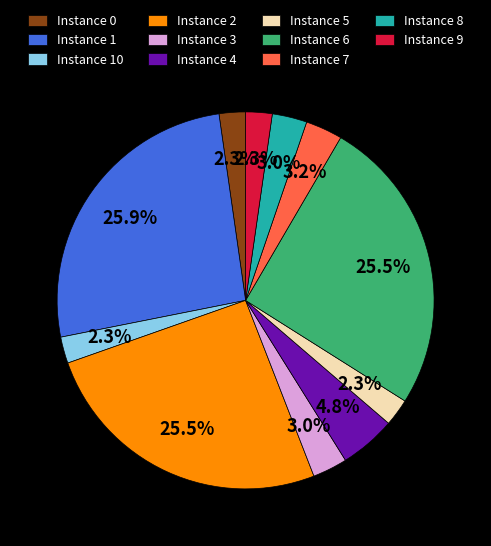

Is there any slice that represents more than half of the pie?

No